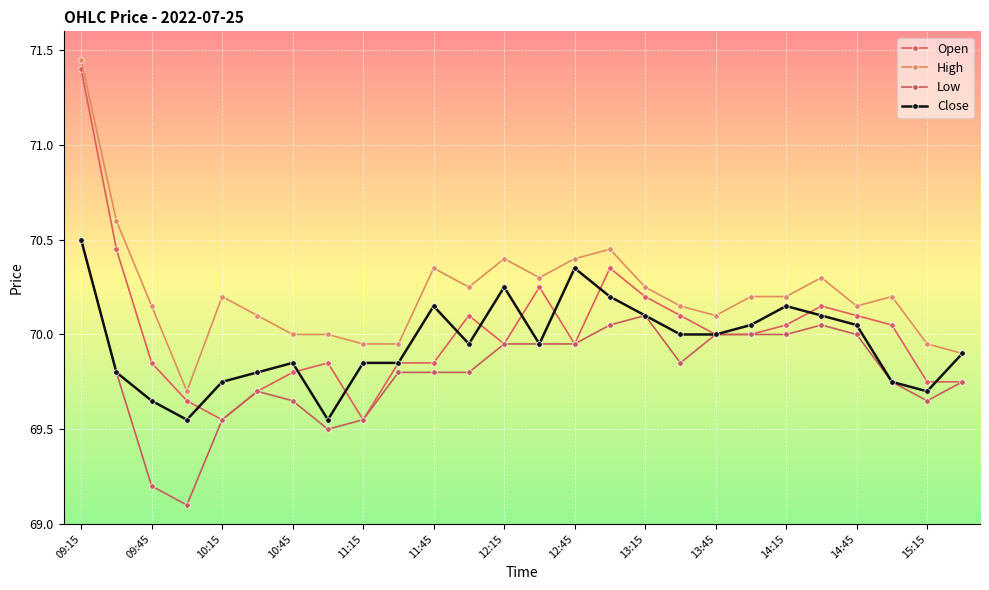

How many lines are shown in the chart?

4